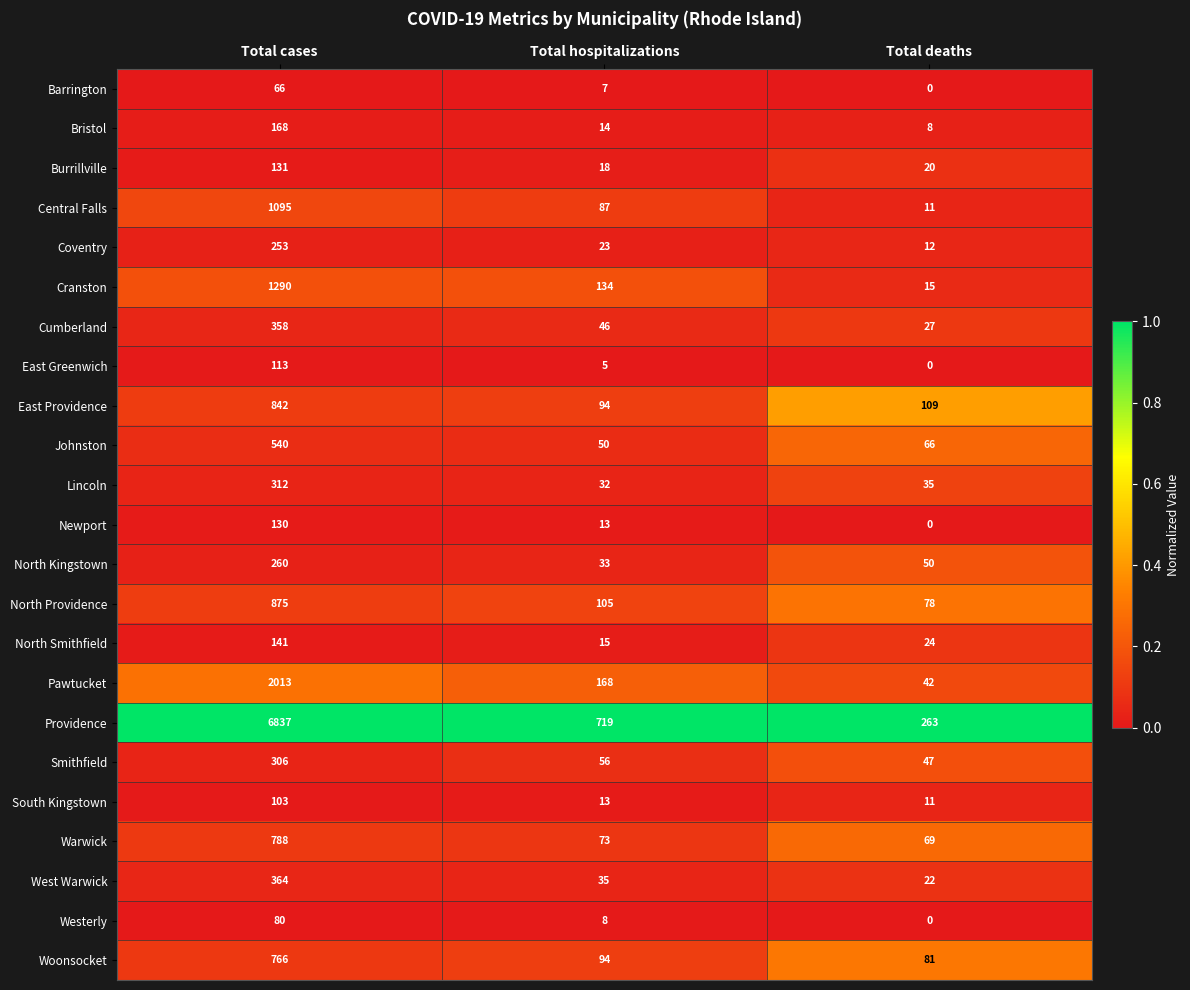

What is the difference between the maximum and second lowest values in the North Providence series?

770